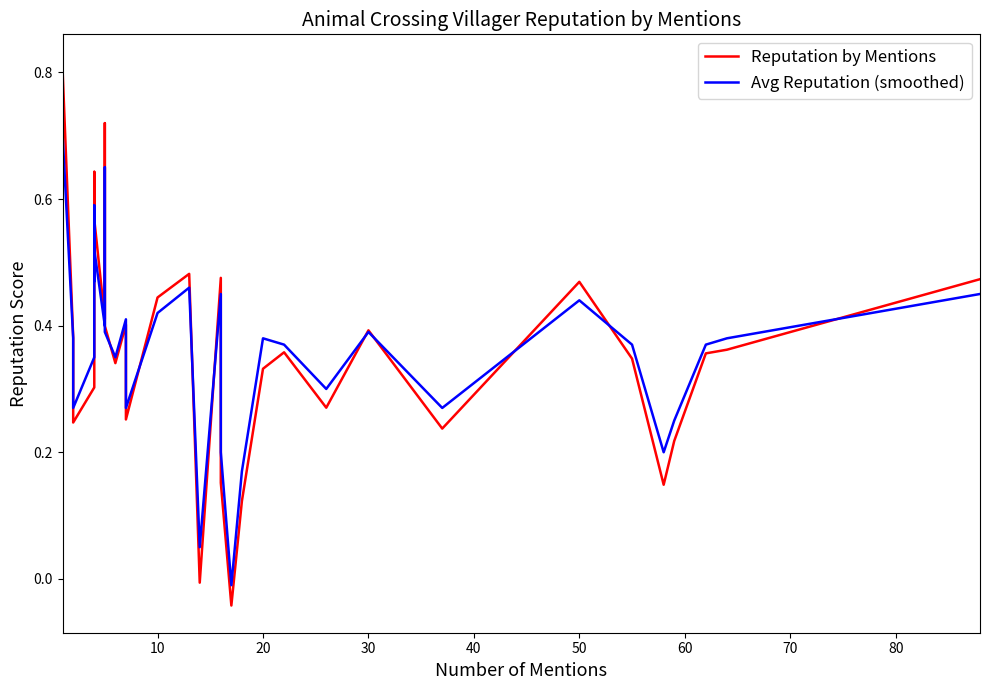

In Avg Reputation (smoothed), how many points are higher than both neighbors (excluding endpoints)?

10